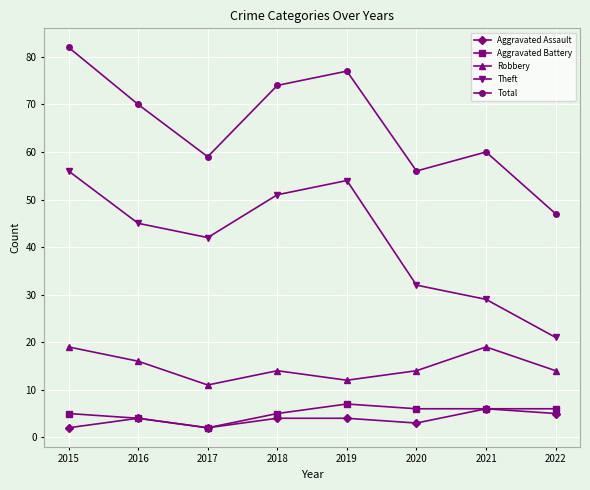

What is the approximate value of Total at 2020, to the nearest 5?

55